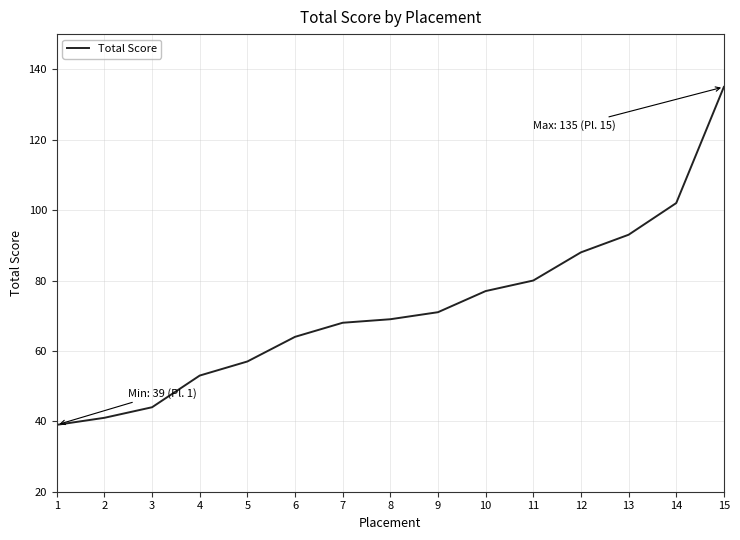

What is the greatest value displayed?

135